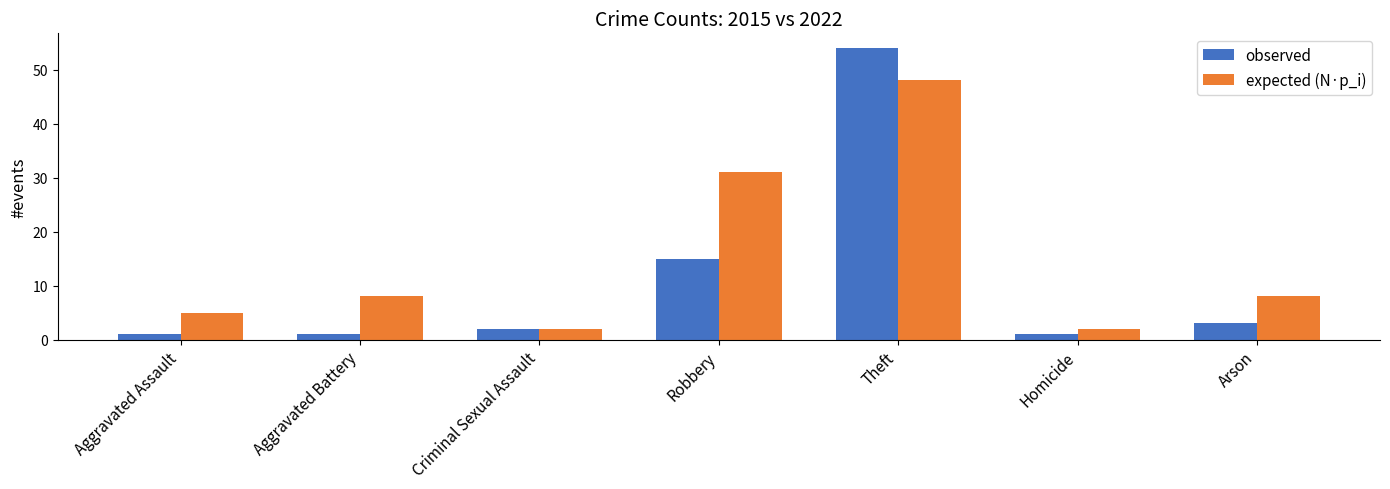

Which series has the largest range (max minus min)?

observed